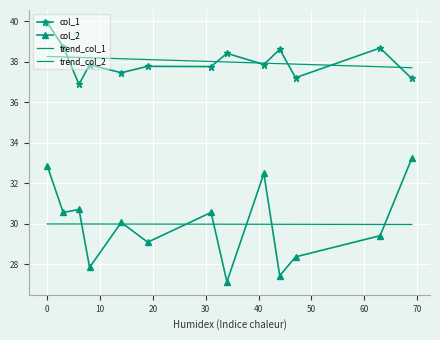

What is the maximum value for col_2?

33.2